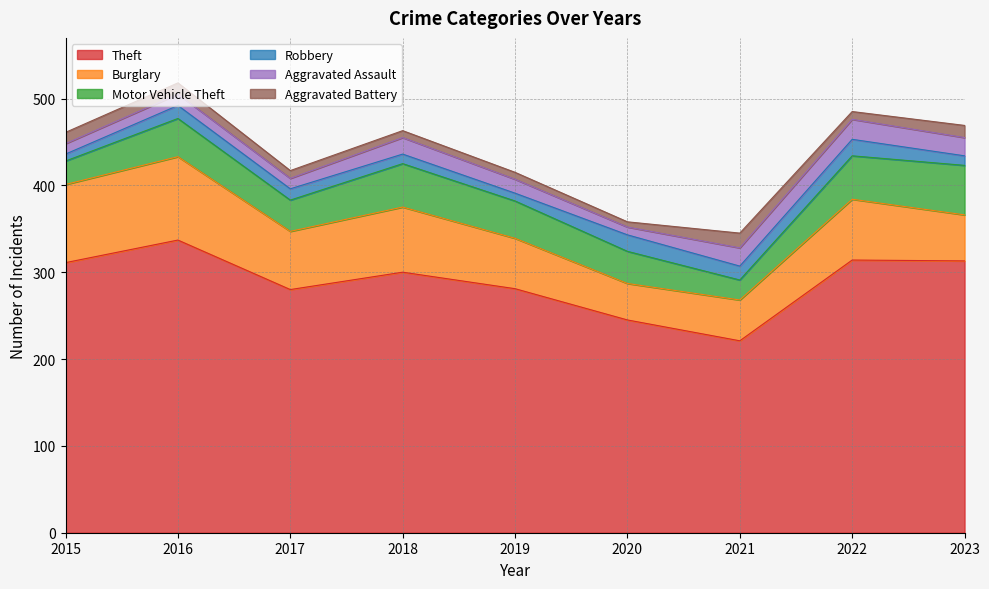

At how many categories does at least one series exceed 21?

9